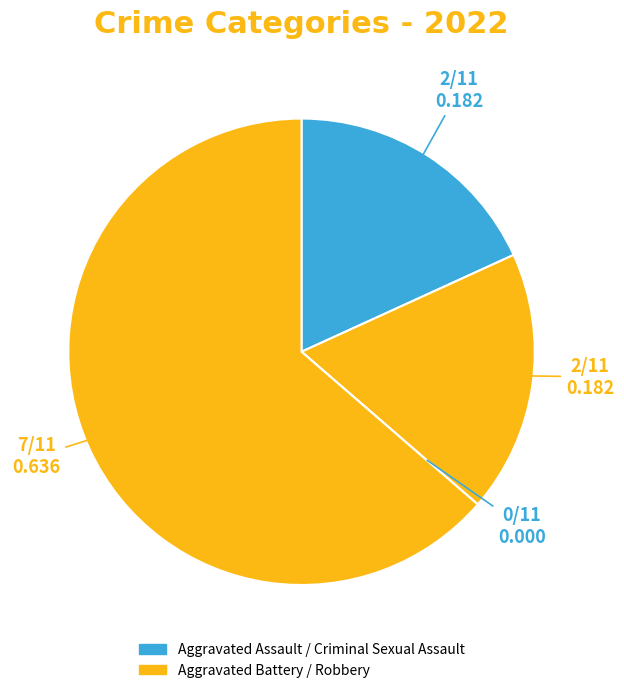

Count the number of slices in the pie.

4